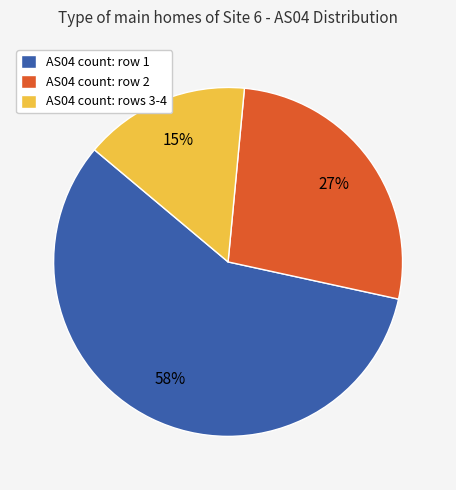

Combined, do AS04 count: rows 3-4 and AS04 count: row 2 account for over 50%?

No